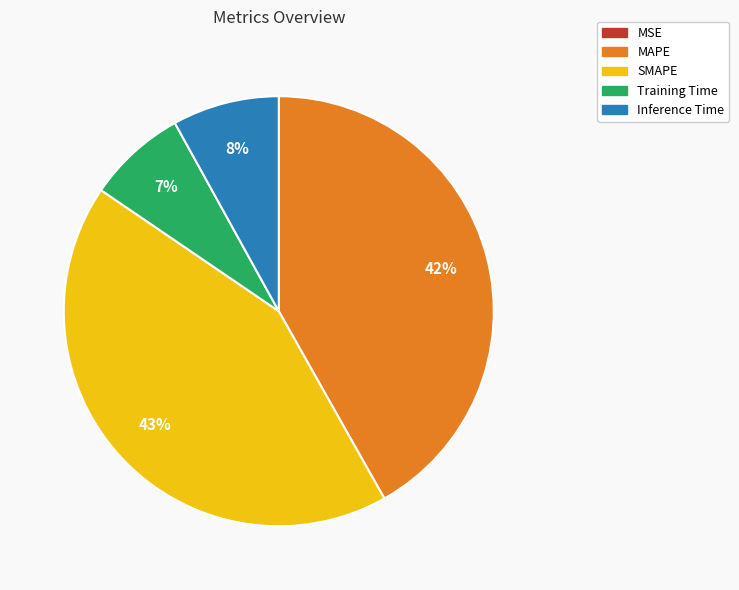

Combined, do Inference Time and SMAPE account for over 50%?

Yes